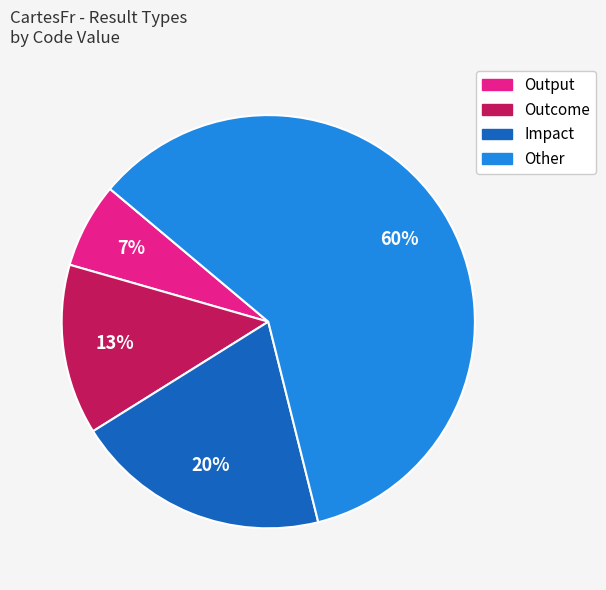

To the nearest percent, what is the difference between the largest and smallest slice percentages?

53%